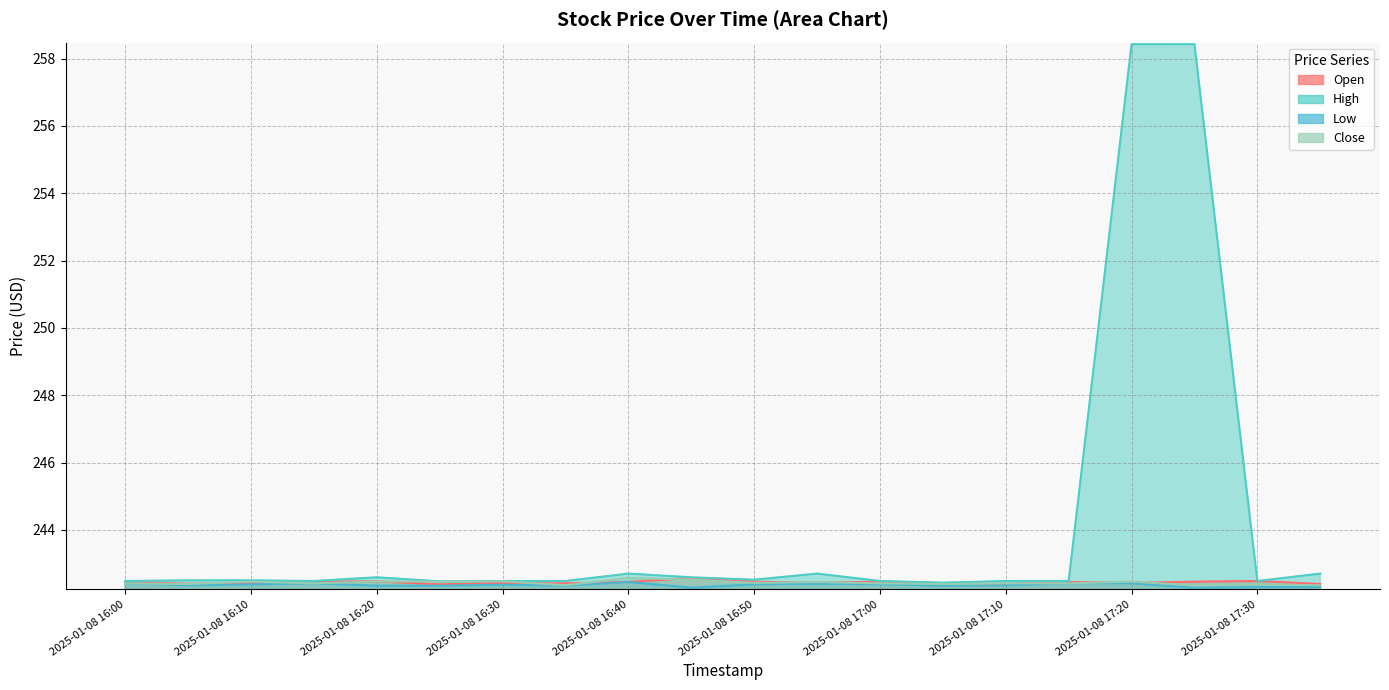

What is the label of the 17th point from the left?

2025-01-08 17:20